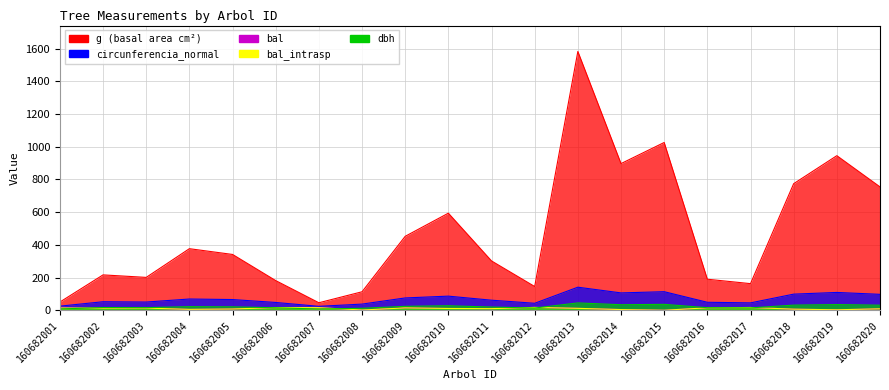

The bal series shows 1.4 at 160682008. True or false?

True